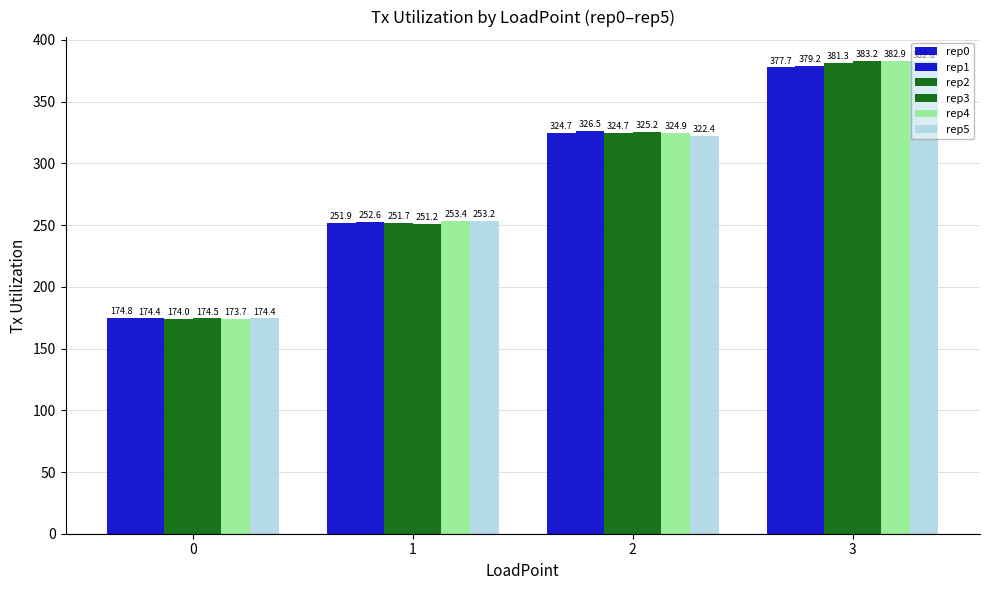

Reading left to right, list all the values displayed in this chart.

rep0: 174.8	251.9	324.7	377.7
rep1: 174.4	252.6	326.5	379.2
rep2: 174.0	251.7	324.7	381.3
rep3: 174.5	251.2	325.2	383.2
rep4: 173.7	253.4	324.9	382.9
rep5: 174.4	253.2	322.4	382.6